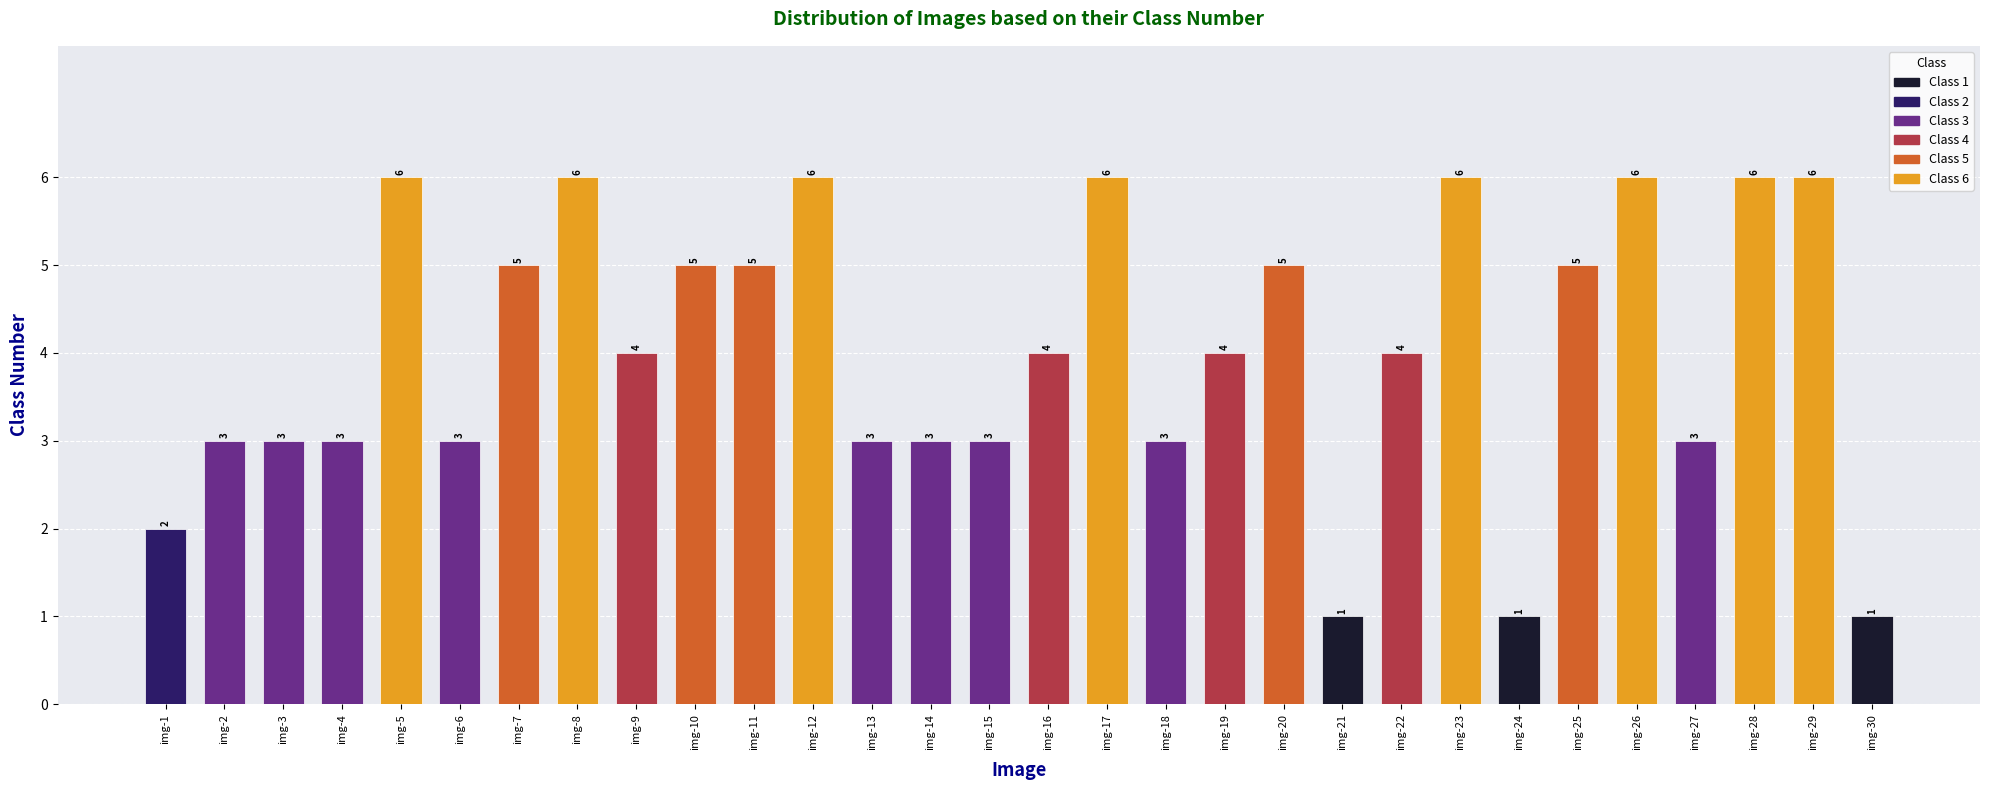

What is the ratio of the value at img-4 to the value at img-11?

0.6